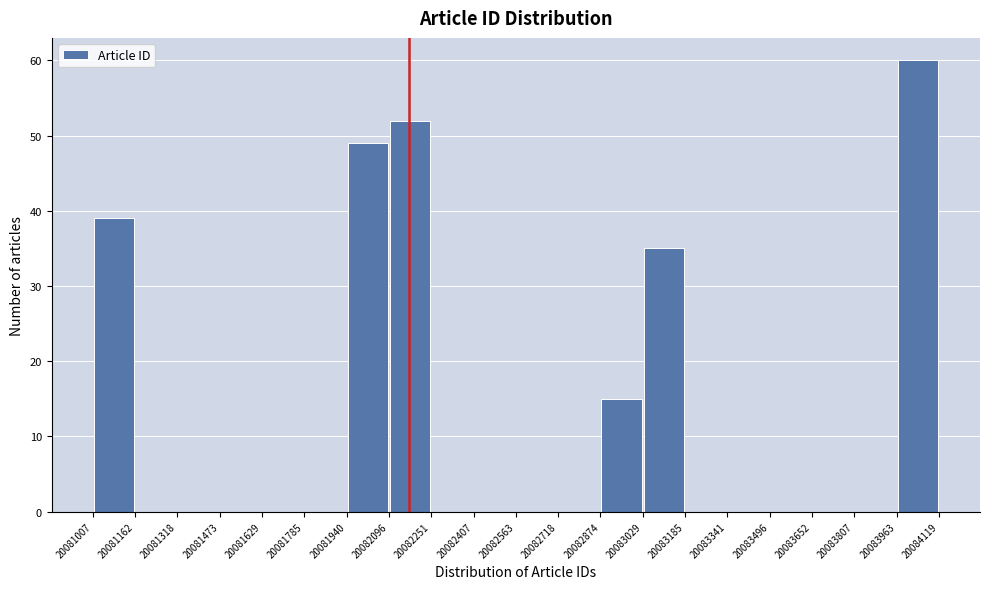

What is the height of the bar covering 20081007 to 20081162 on the x-axis? The values are not printed on the chart, so give them approximately, as read against the axis.

39